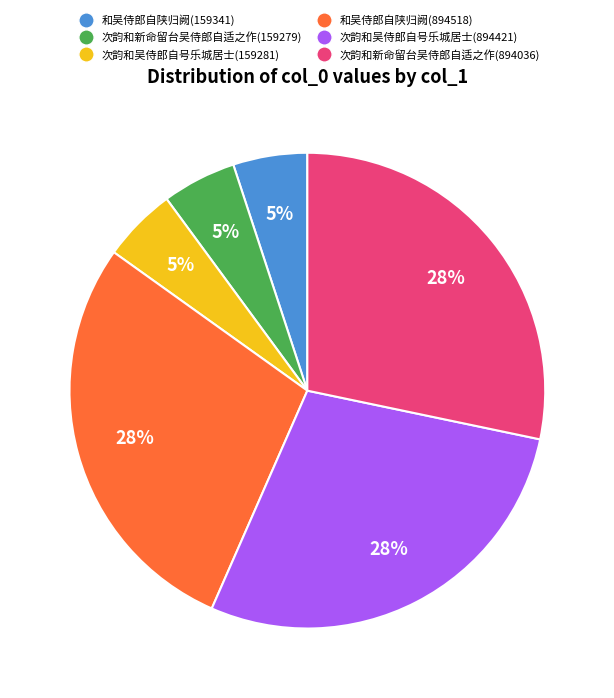

Which has a higher value, 次韵和新命留台吴侍郎自适之作(159279) or 和吴侍郎自陕归阙(894518)?

和吴侍郎自陕归阙(894518)